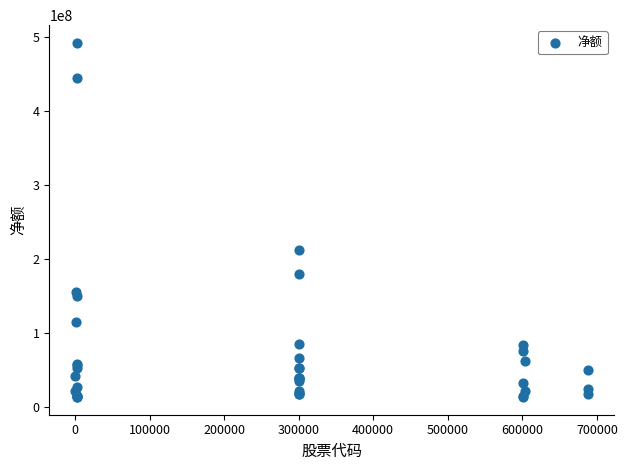

What Y value in the scatter plot is closest to 252779810?

211876370